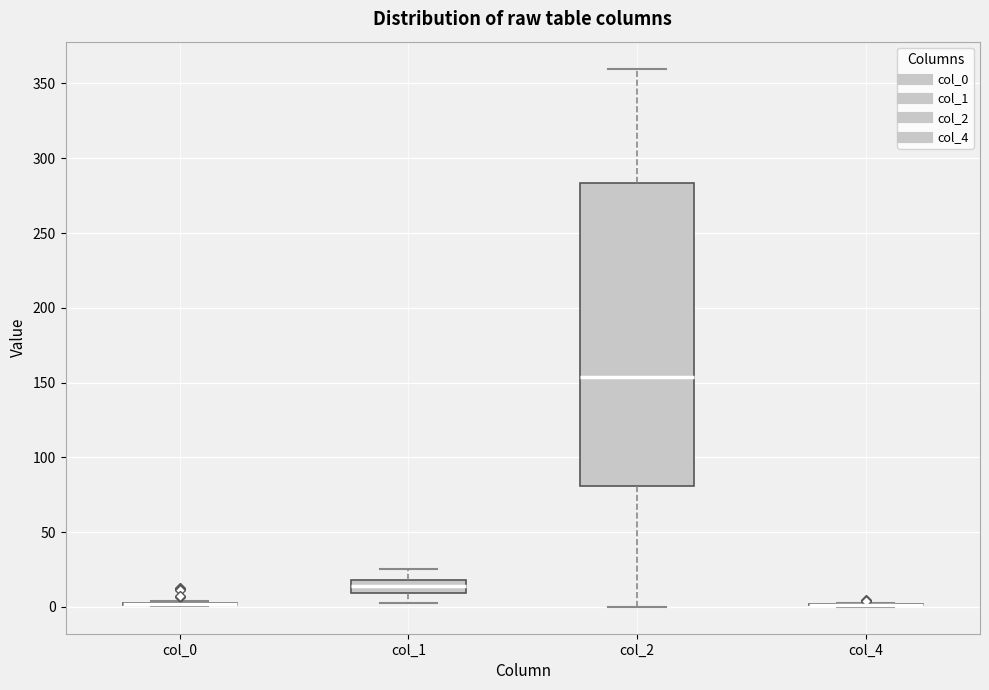

Reading left to right, transcribe this box plot: for each box, give where its median line is, the range the box spans, and where its two whiskers end, as read against the y-axis. The values are not printed on the chart, so give them approximately, as read against the axis.

col_0: box collapsed to a line at 0, whiskers 0 to 5
col_1: median 15, box 10 to 20, whiskers 0 to 25
col_2: median 155, box 80 to 285, whiskers 0 to 360
col_4: box collapsed to a line at 0, whiskers 0 to 5